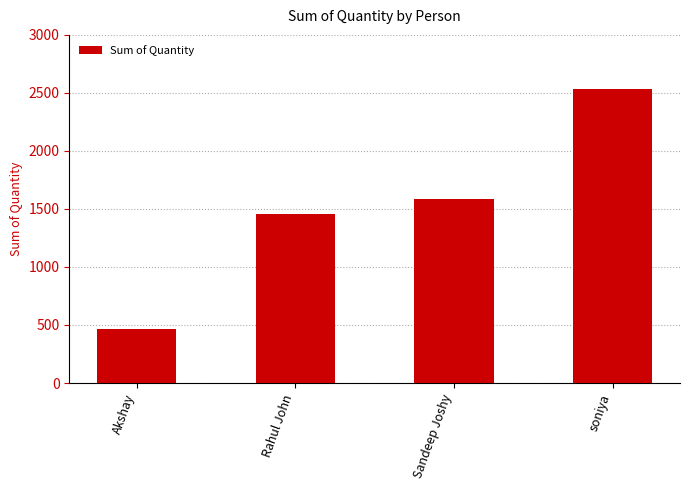

Is it true that the value at Sandeep Joshy is 1589?

True